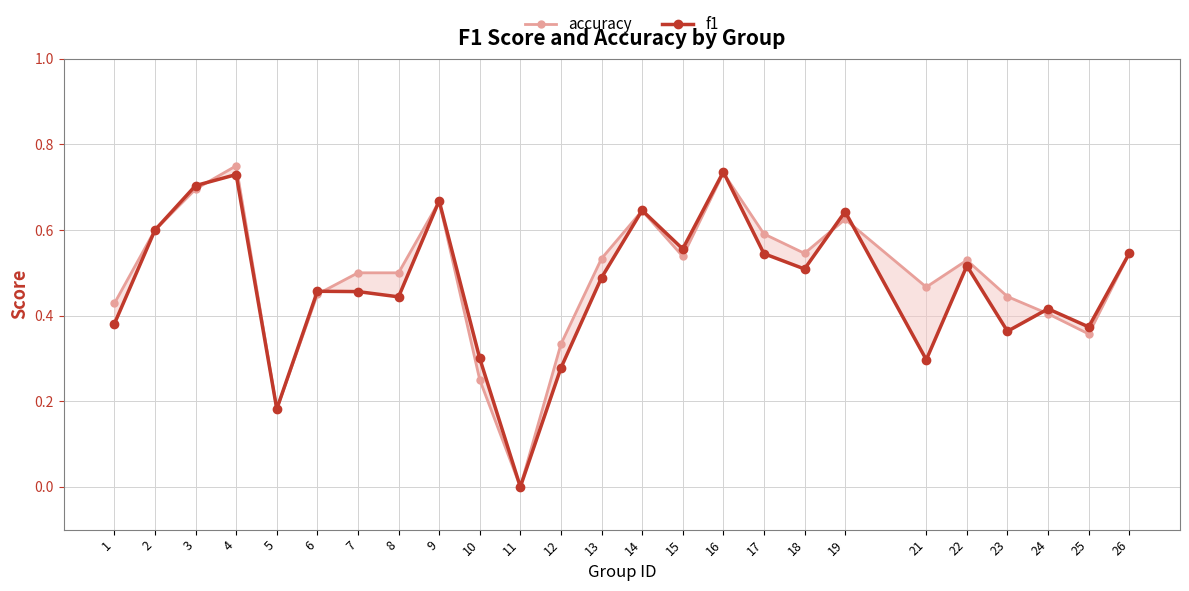

Where is the first local minimum for f1?

5